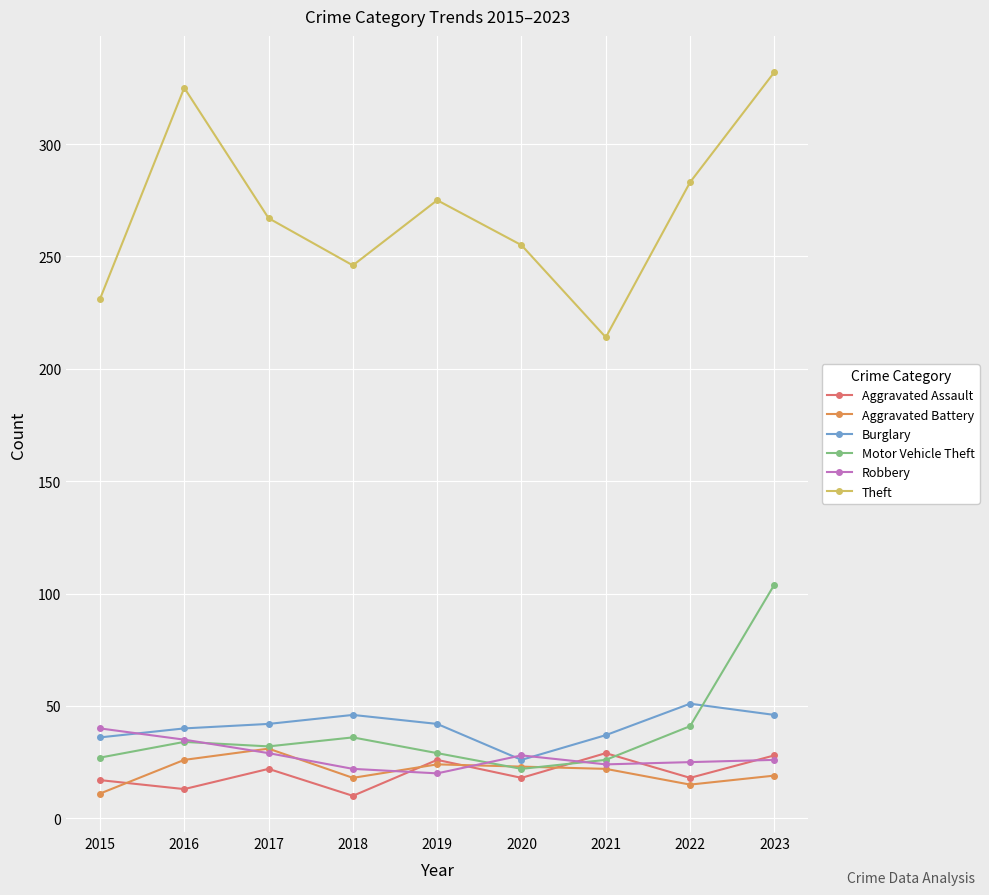

What is the value of the Aggravated Battery point at the 6th from the left?

23